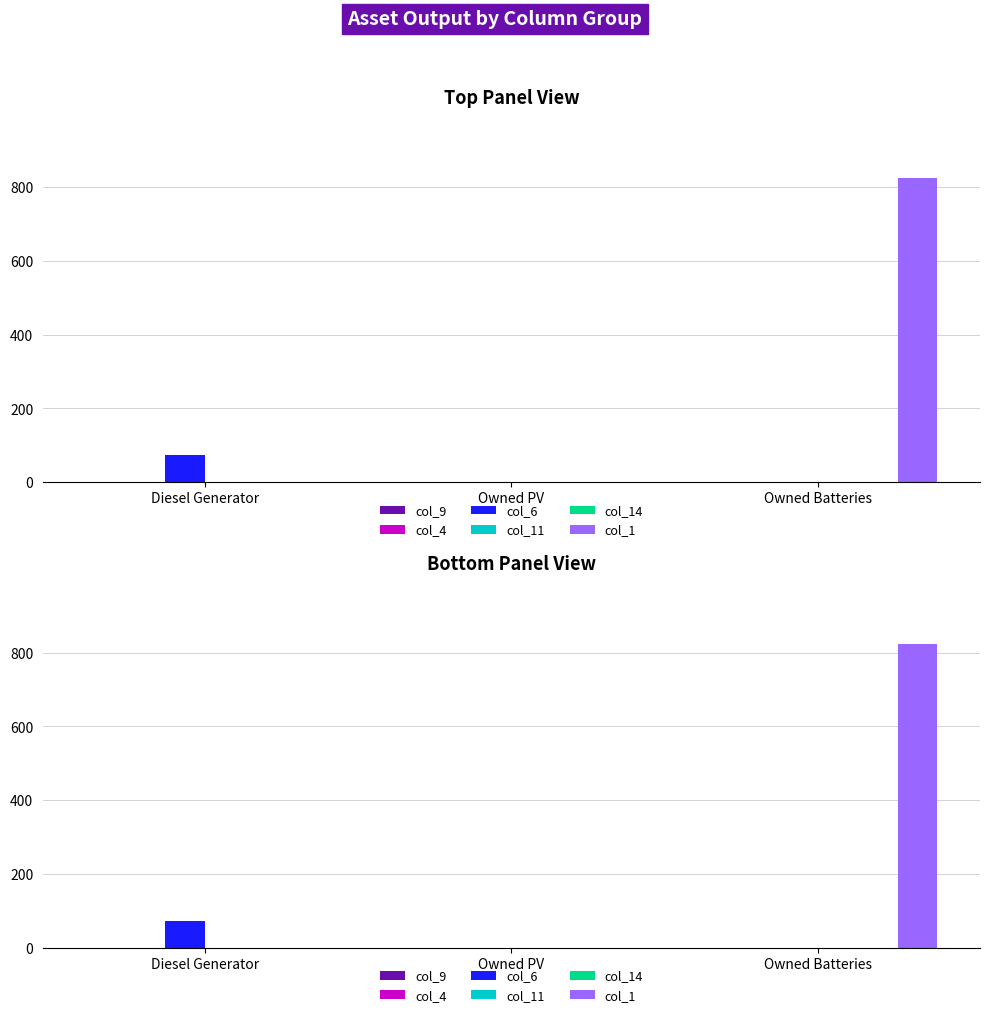

List the series in order of their peak value, lowest first.

col_9, col_4, col_11, col_14, col_6, col_1